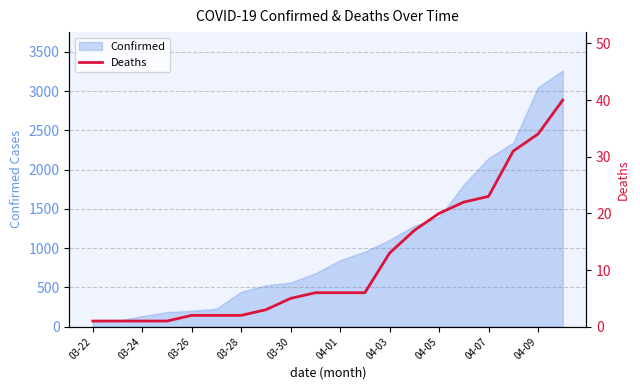

The value of Confirmed at 03-30 is 900. True or false?

False